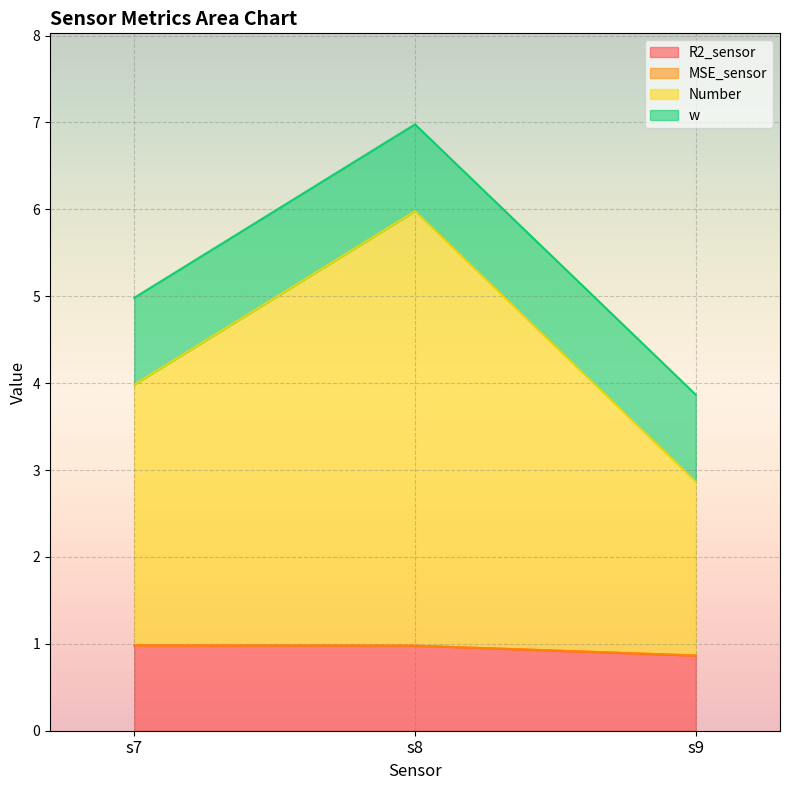

At which category is the sum across all series the highest?

s8